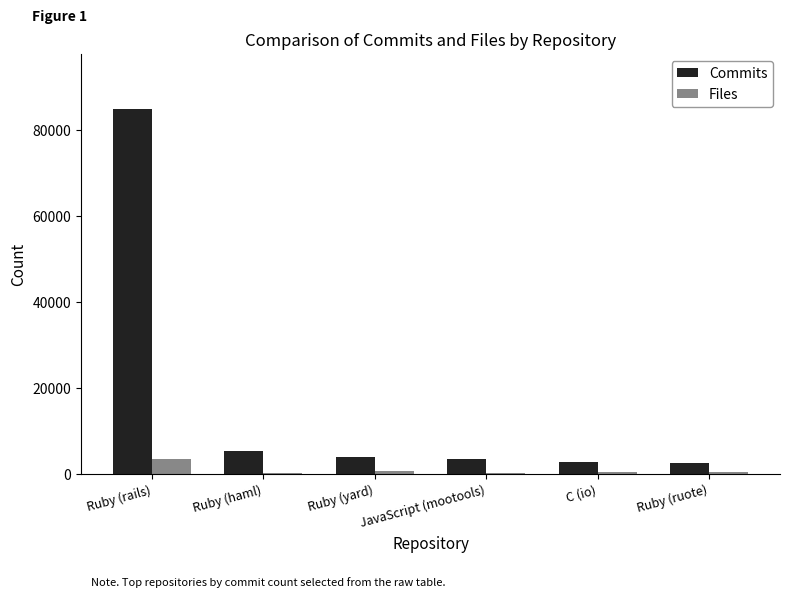

Which series changed the most between Ruby (rails) and Ruby (ruote)?

Commits